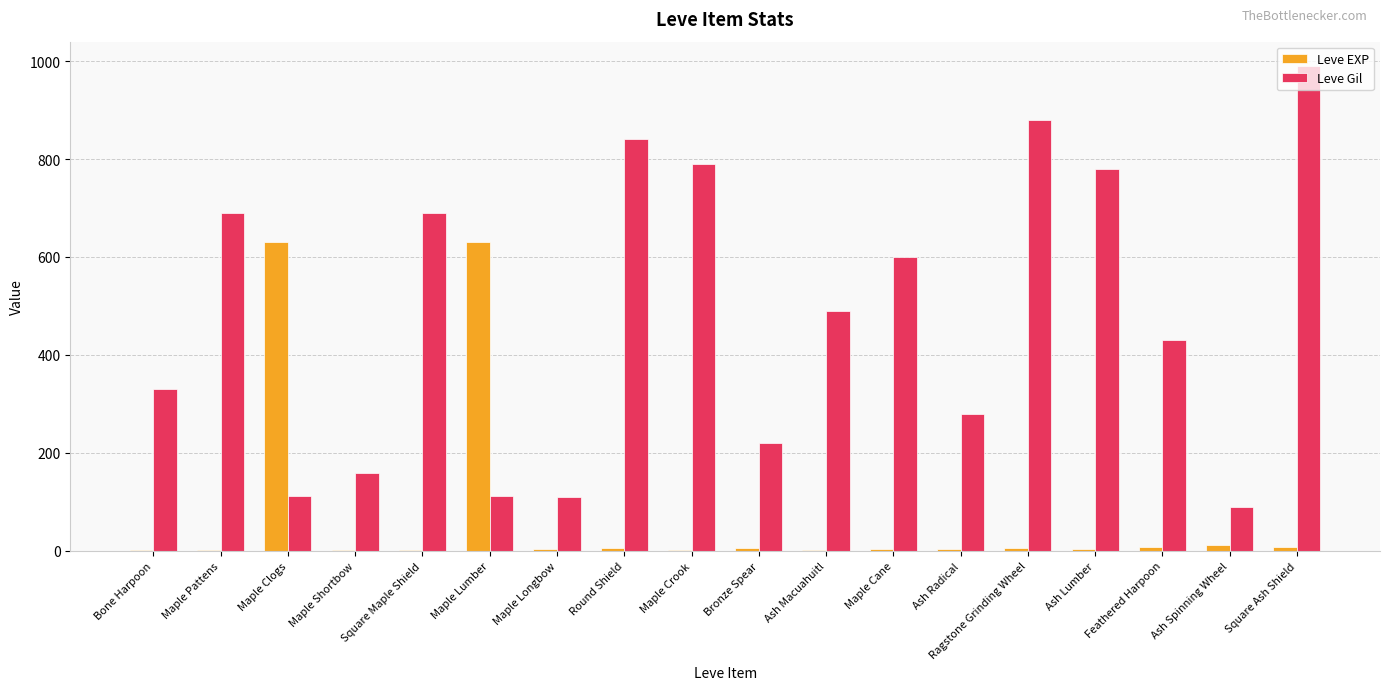

The value of Leve Gil at Maple Clogs is 189. True or false?

False